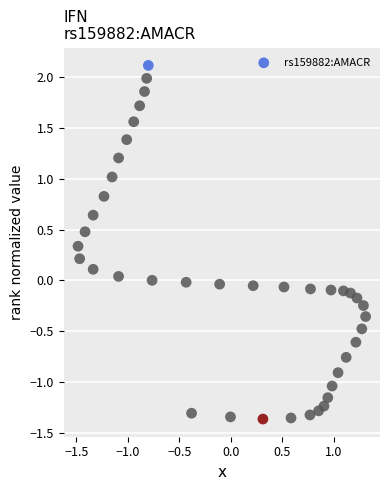

What is the range of X values (max minus min)?

2.8